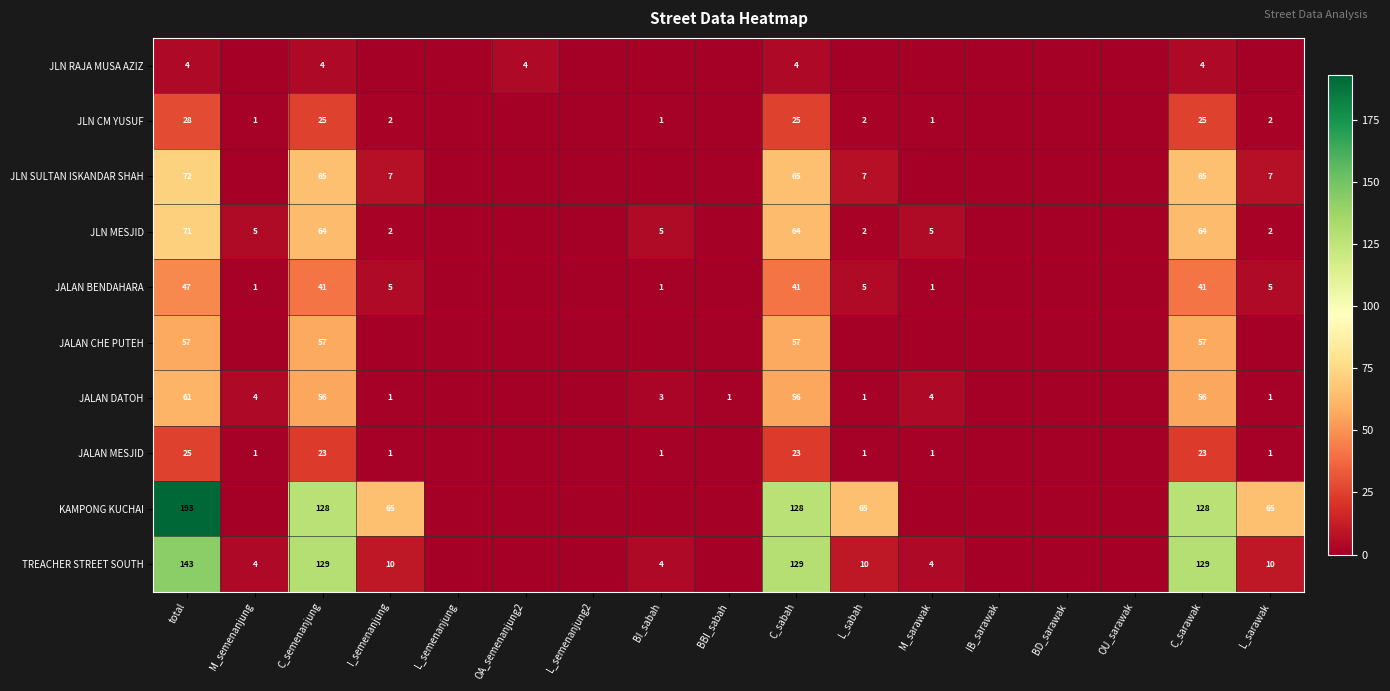

What is the total value across all series at total?

701